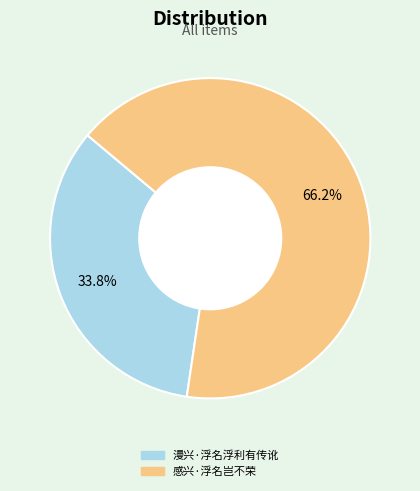

The 漫兴·浮名浮利有传讹 slice represents 34% of the pie. True or false?

True